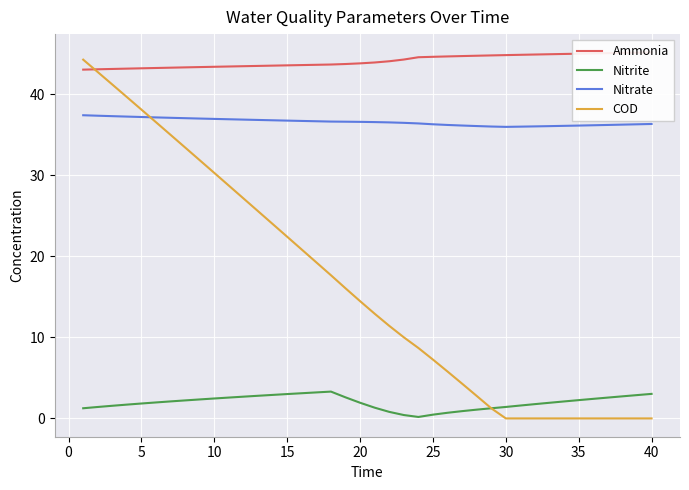

What is the maximum value for Nitrite?

3.3